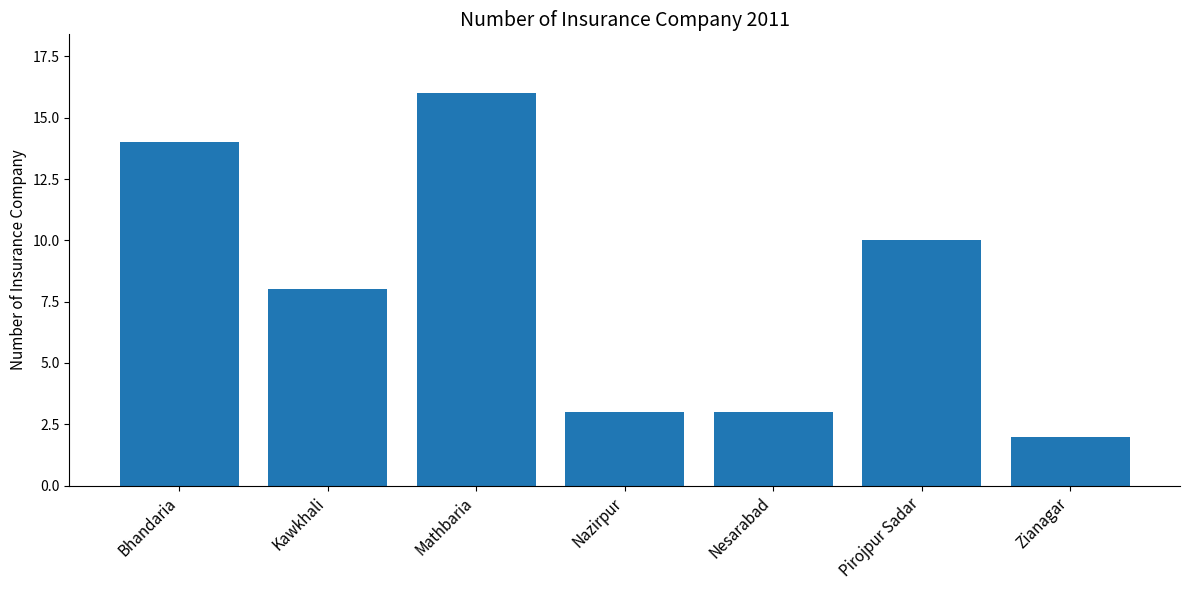

Reading right to left, what are all the values shown in this chart?

2	10	3	3	16	8	14